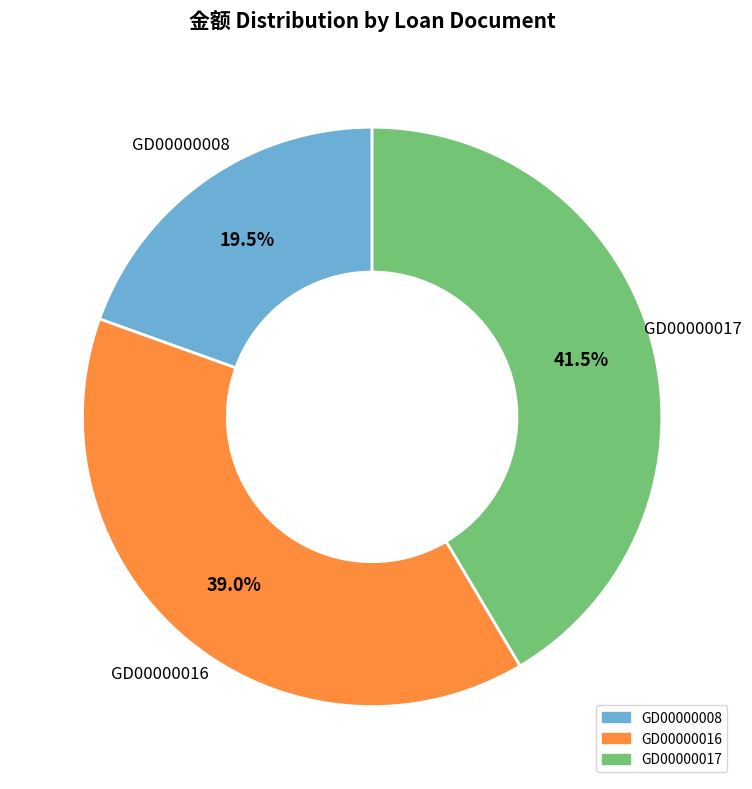

To the nearest percent, what is the difference between the GD00000008 and GD00000017 slice percentages?

22%